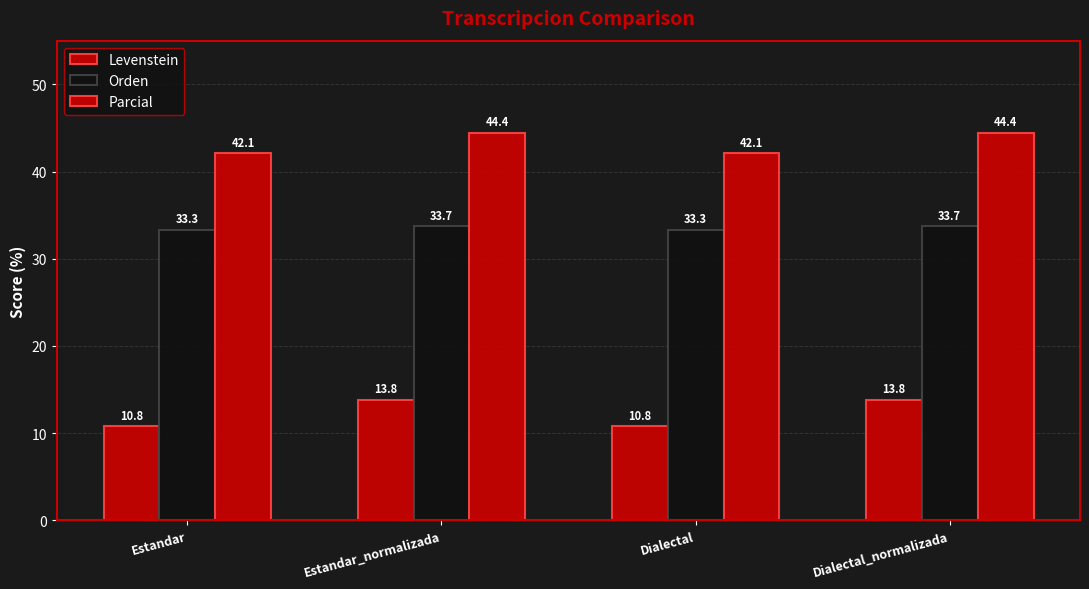

Which series has the largest total across all categories?

Parcial